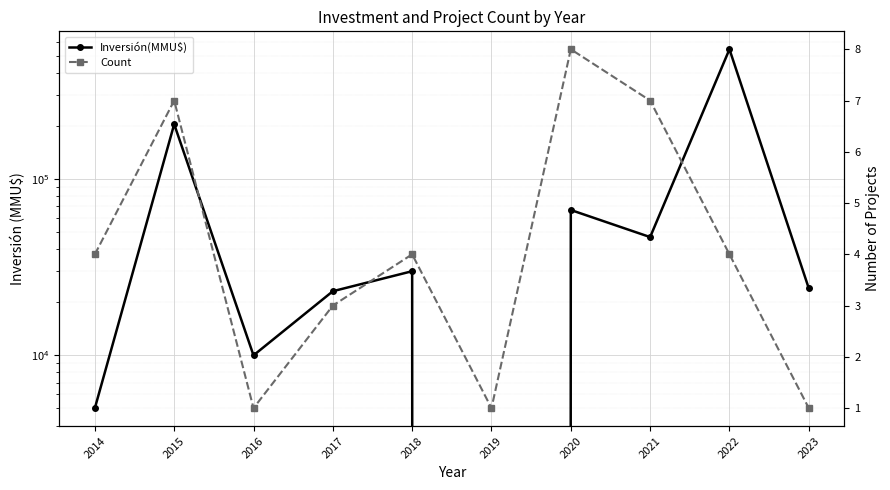

How many lines are shown in the chart?

2